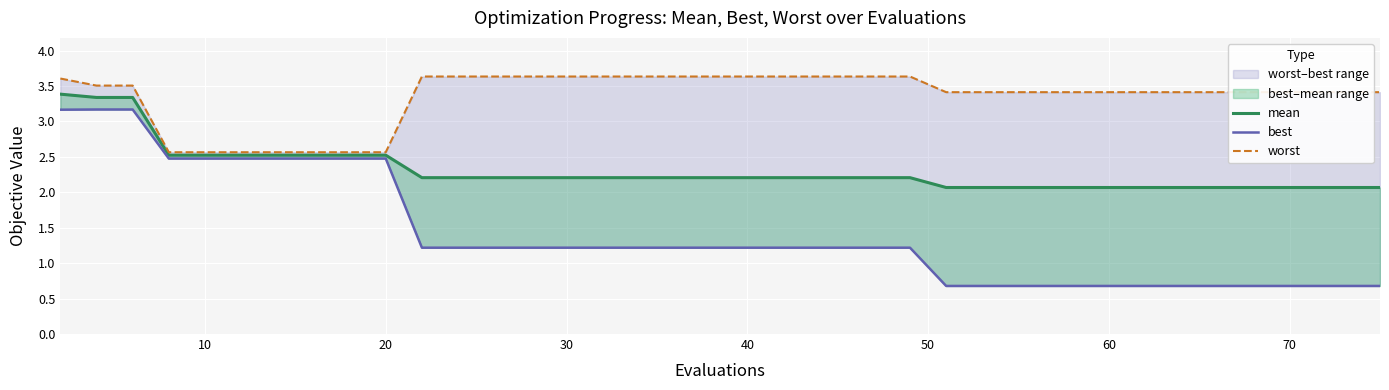

The value of worst at 20 is 5.2. True or false?

False